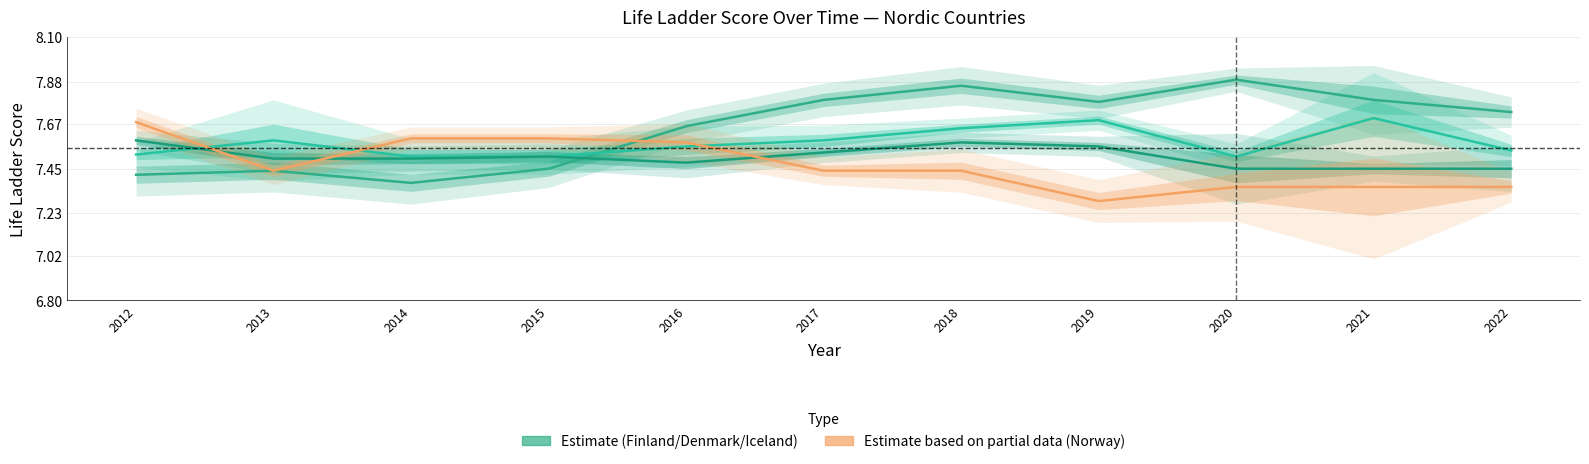

Is this an area chart (filled region under the line)?

No